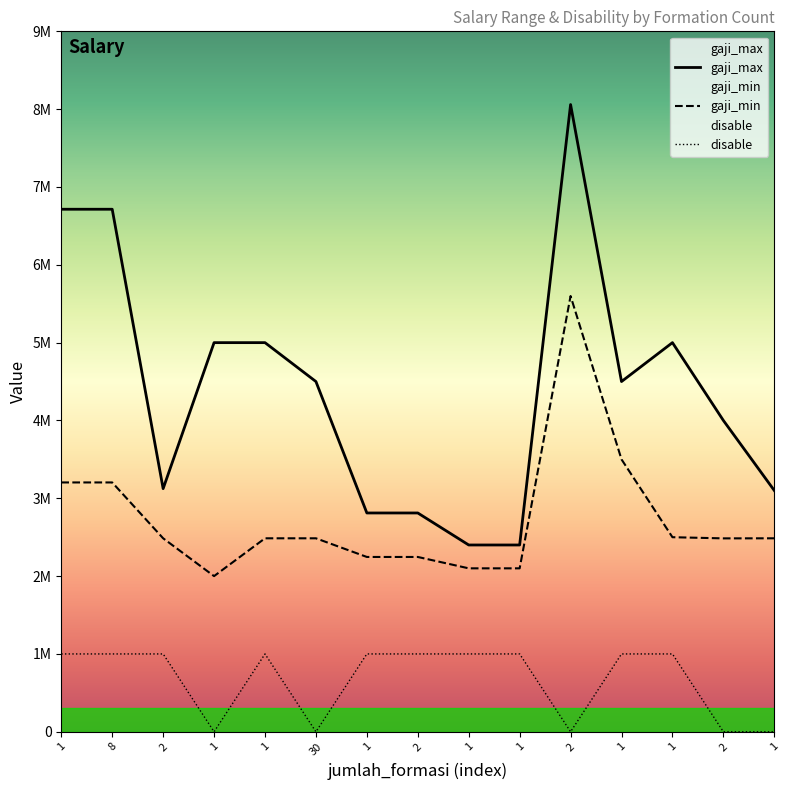

At which category does the chart reach its minimum across all series?

1